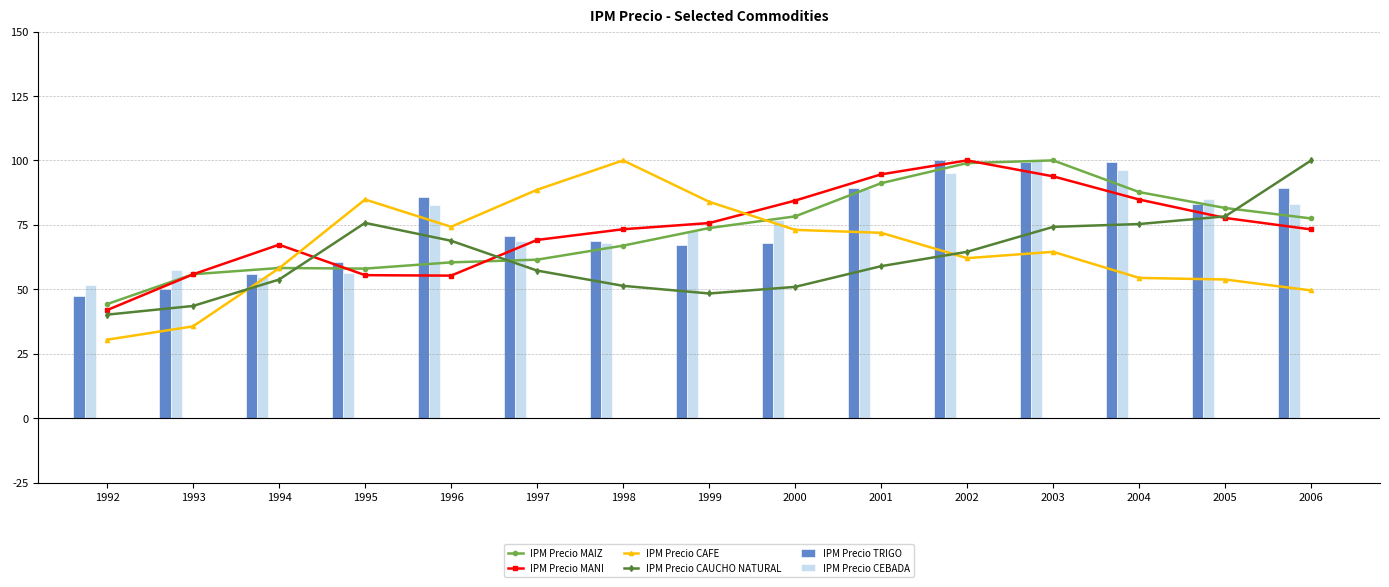

What is the total value across all series at 1996?

427.4